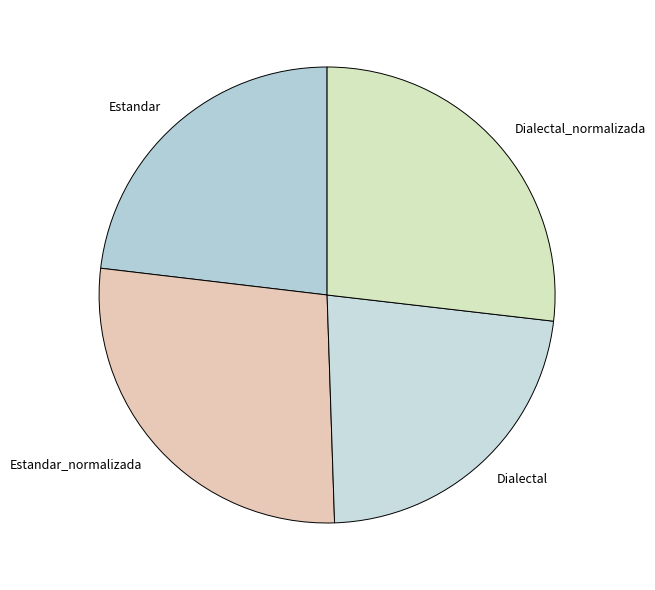

Count the number of slices in the pie.

4